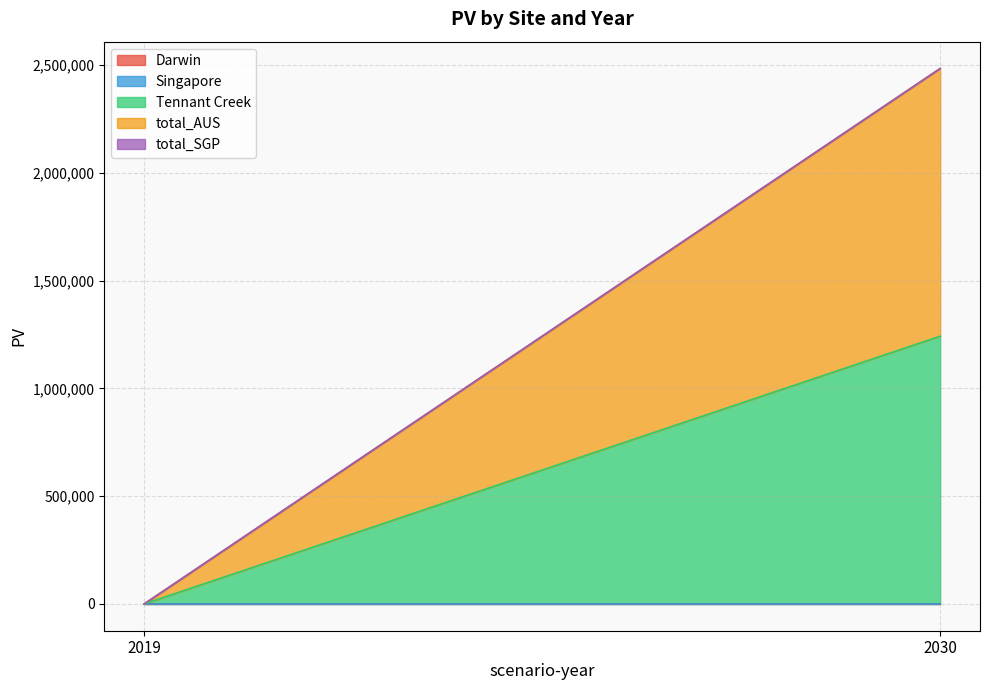

Rank the series at 2019 from lowest to highest value.

Darwin, Singapore, Tennant Creek, total_AUS, total_SGP